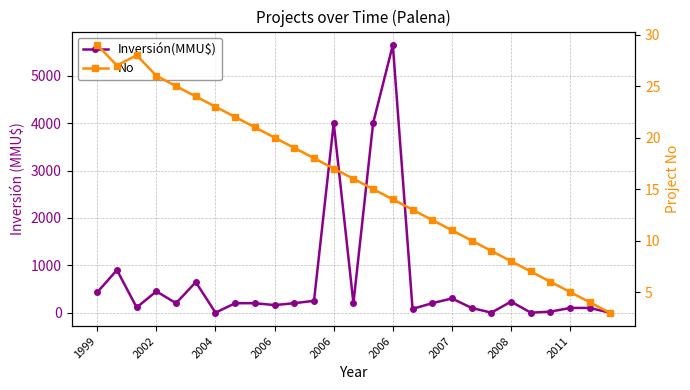

What is the label of the 1st point from the left?

1999